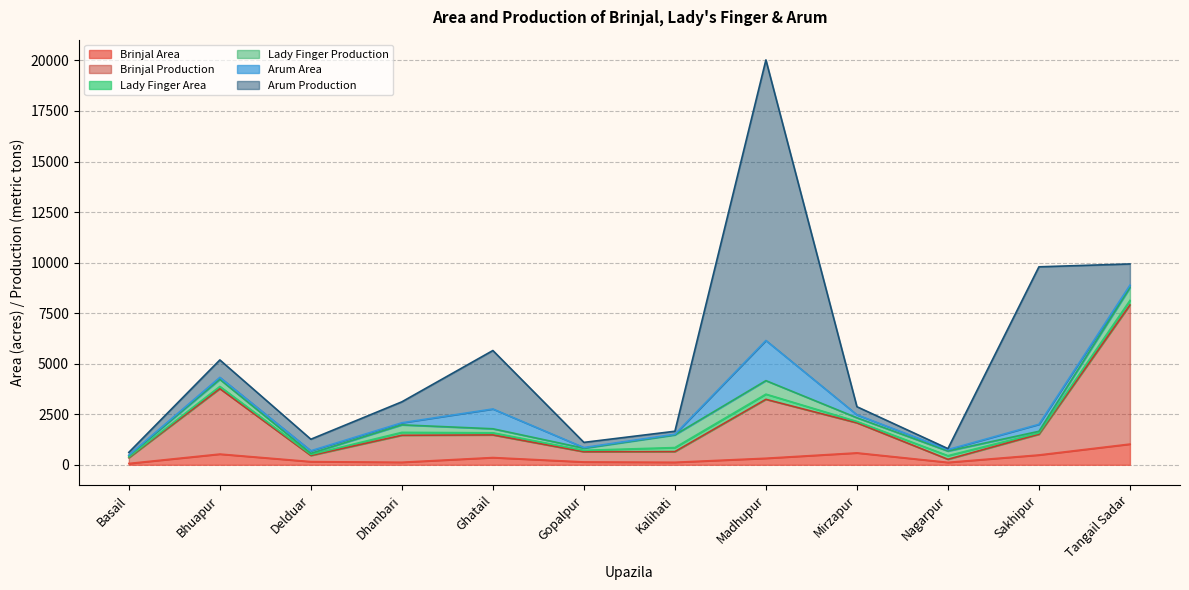

Where does the Arum Area series first go above 125?

Delduar